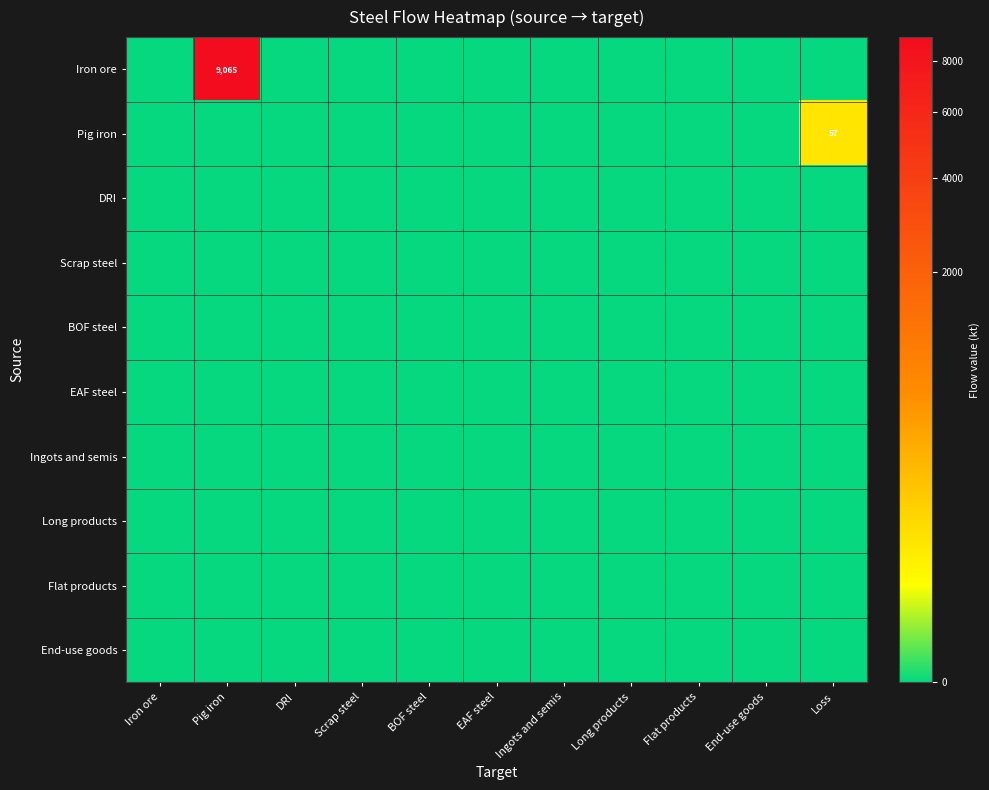

Which series has the widest spread of values?

Iron ore